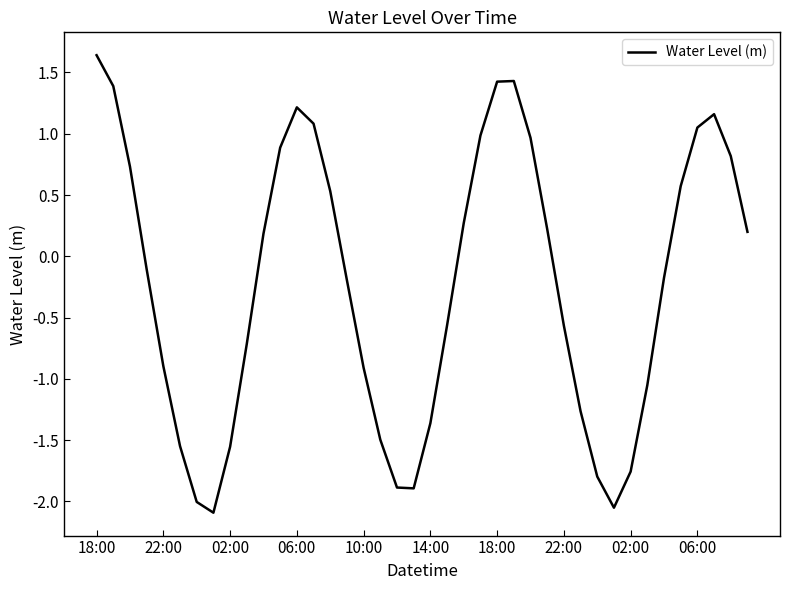

What is the greatest value displayed?

1.6